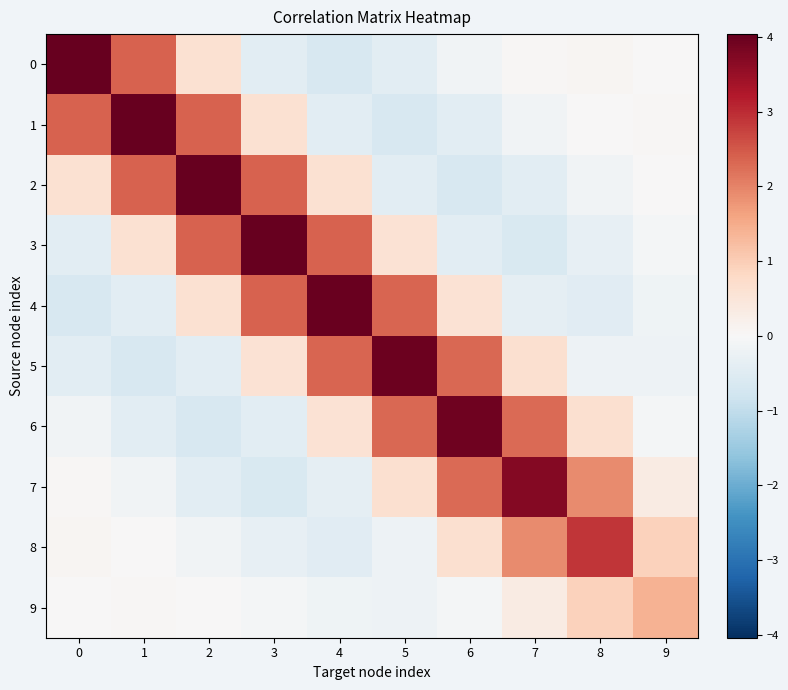

List the series in order of their peak value, highest first.

0, 1, 2, 3, 4, 5, 6, 7, 8, 9